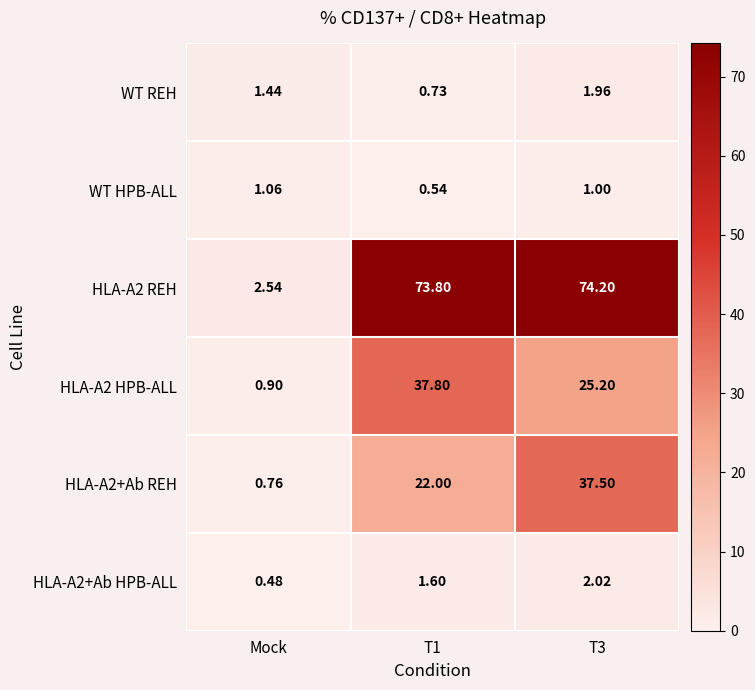

At which label does HLA-A2 HPB-ALL reach its minimum?

Mock